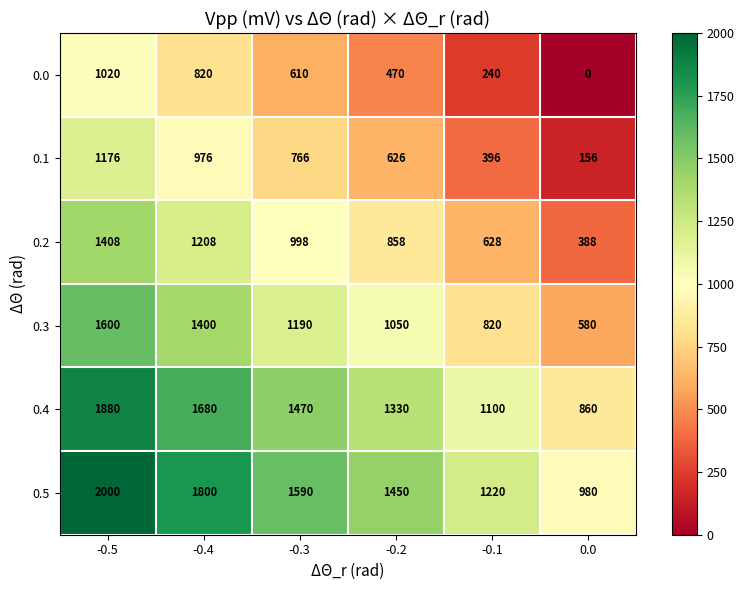

Count the 0.1 values in the range 396 to 976.

4